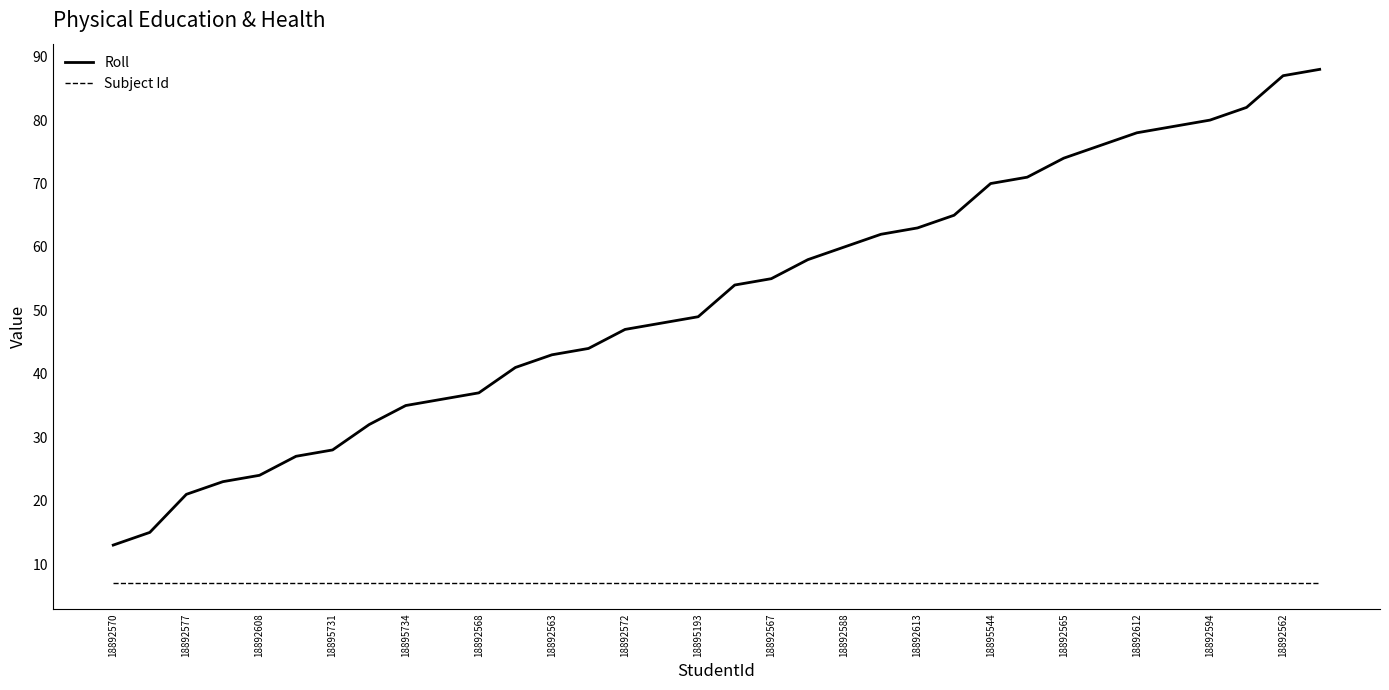

Which series has the largest range (max minus min)?

Roll